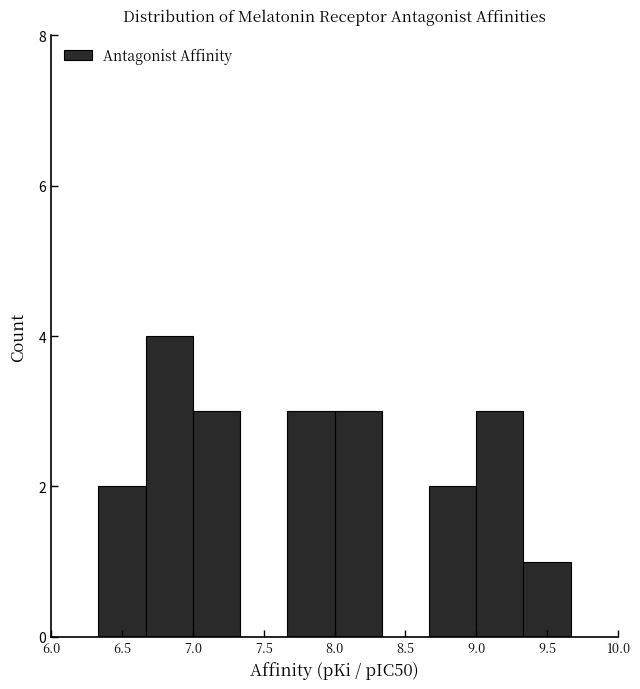

Reading left to right, transcribe this chart: for each bar, give the range it covers on the x-axis and its height. Neither the bar edges nor the heights are printed on the chart, so give them approximately, as read against the axes.

6.00 to 6.35: 0
6.35 to 6.65: 2
6.65 to 7.00: 4
7.00 to 7.35: 3
7.35 to 7.65: 0
7.65 to 8.00: 3
8.00 to 8.35: 3
8.35 to 8.65: 0
8.65 to 9.00: 2
9.00 to 9.35: 3
9.35 to 9.65: 1
9.65 to 10.00: 0